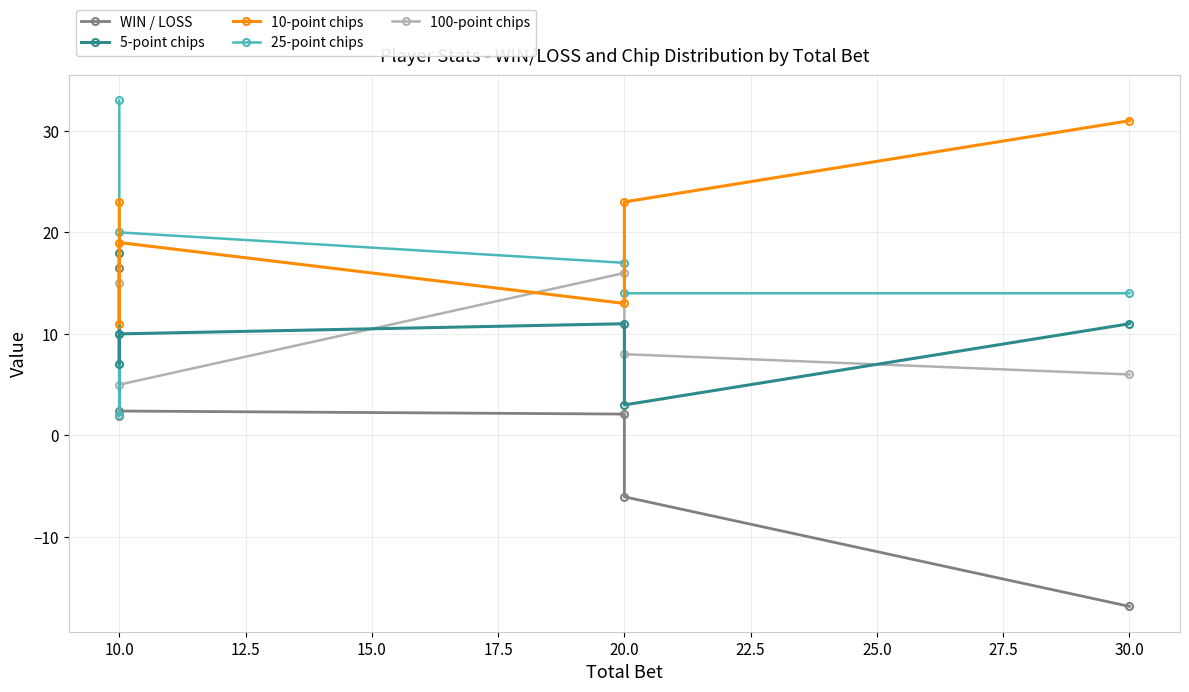

How many data points in 100-point chips are above 10?

2